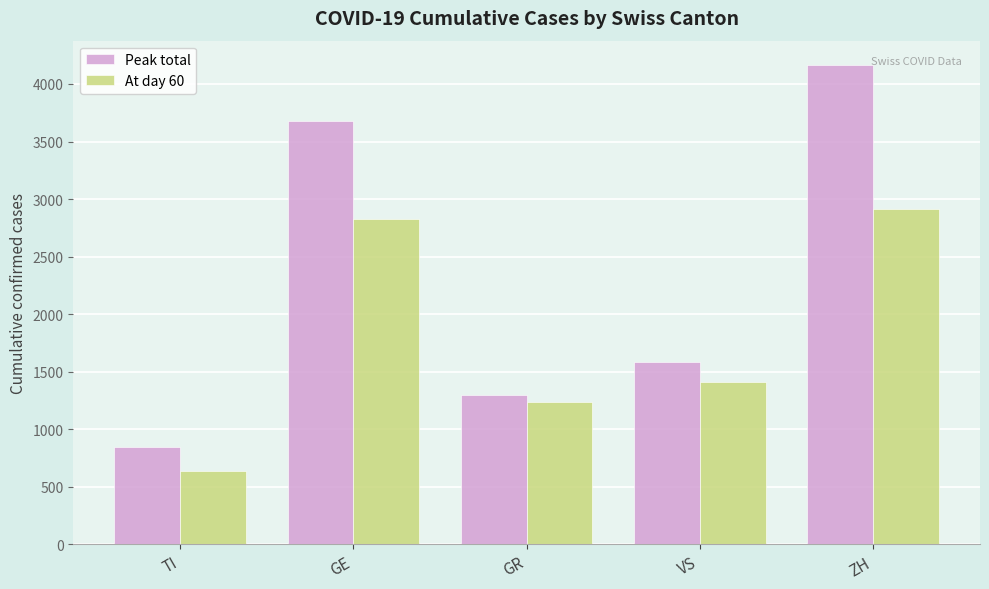

What is the difference between the second highest and second lowest values in the Peak total series?

2381